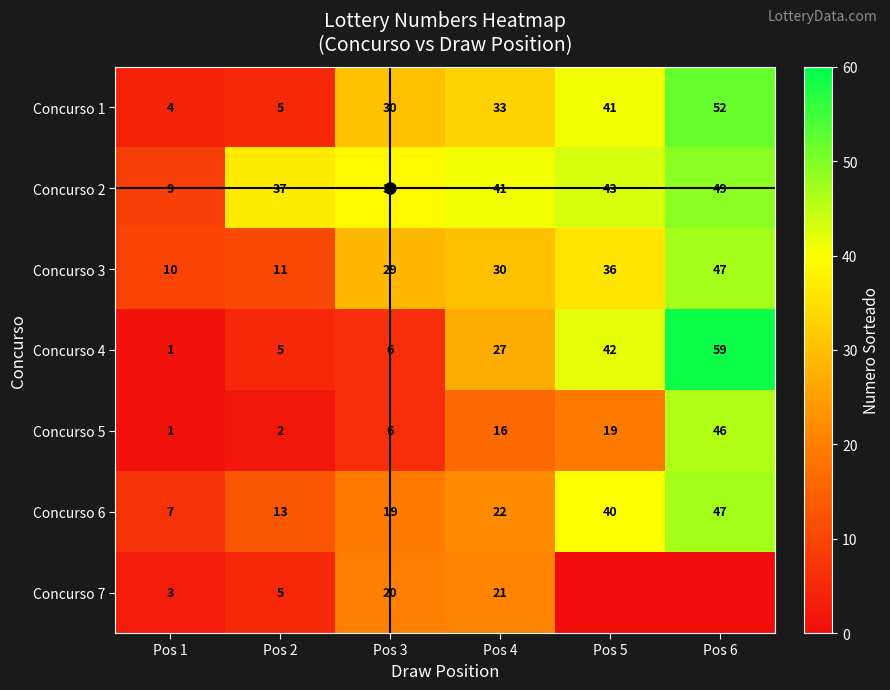

What is the total value across all series at Pos 5?

221